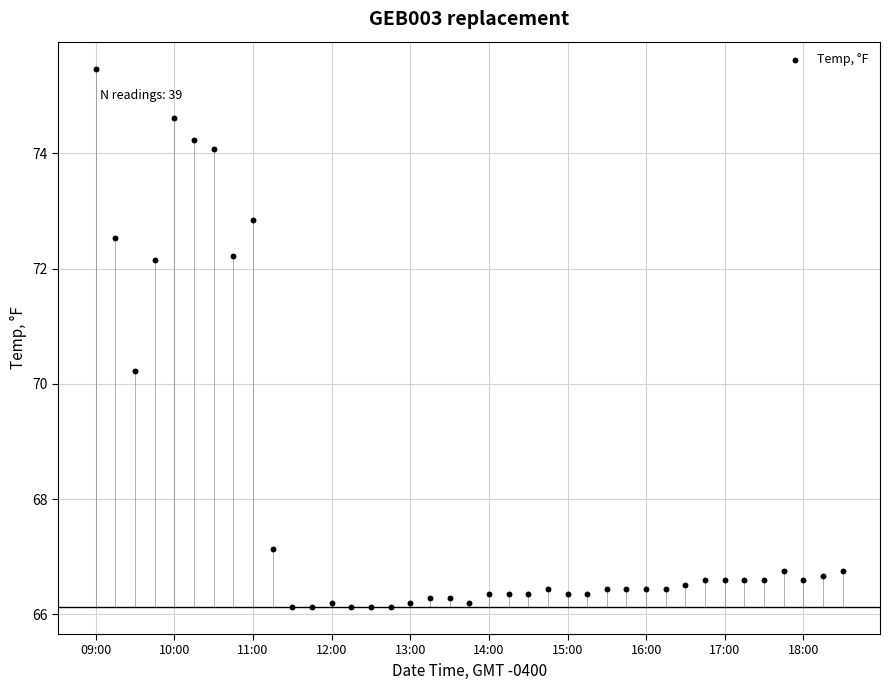

What is the range of Y values (max minus min)?

9.3